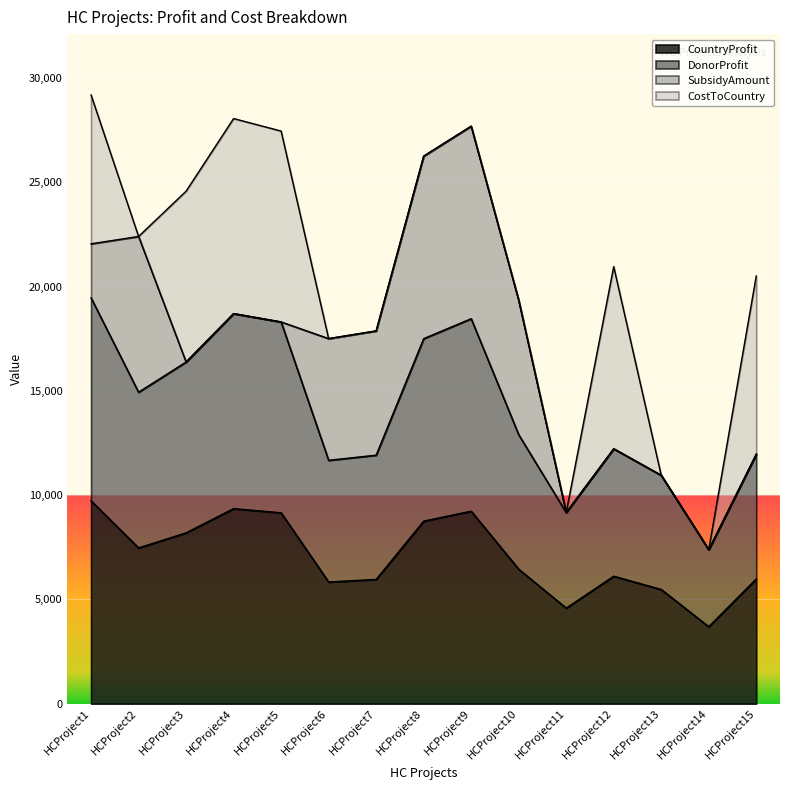

What is the value of the CountryProfit point at the 1st from the left?

9731